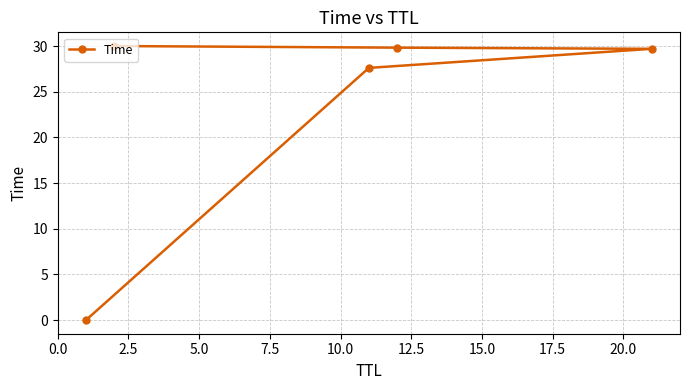

What is the value of the 4th point from the left?

29.8